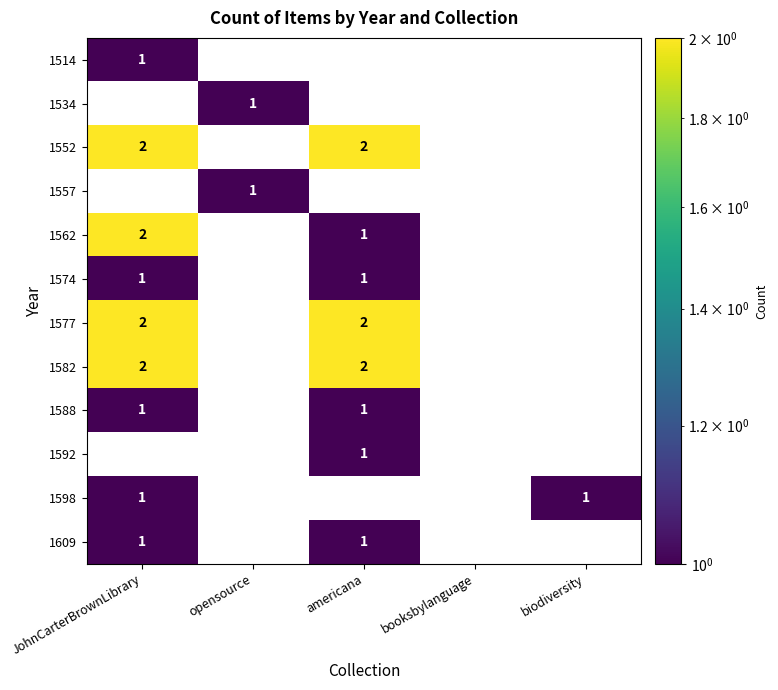

The value of 1534 at opensource is 1. True or false?

True